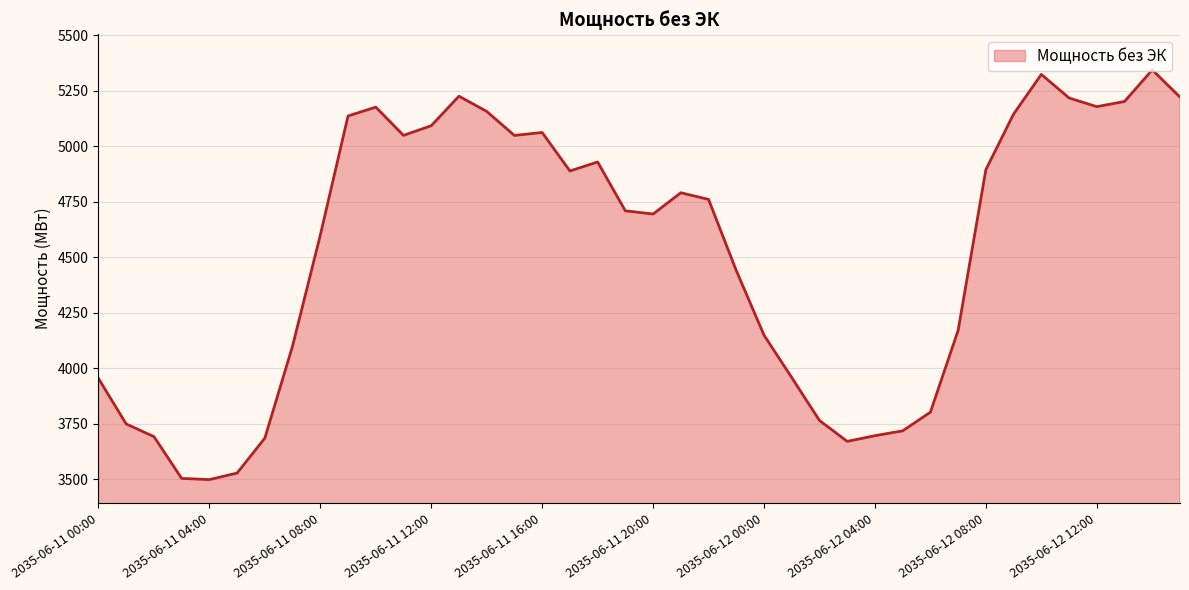

What is the difference between the maximum and minimum values?

1845.6